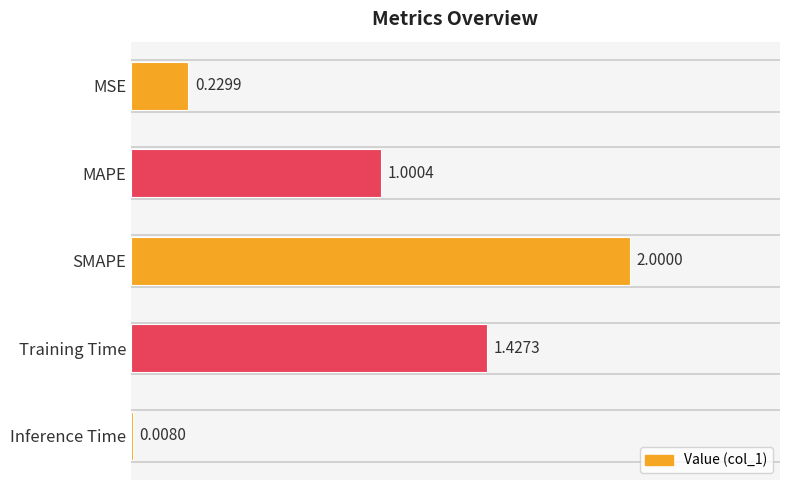

List the labels in order of value, largest first.

SMAPE, Training Time, MAPE, MSE, Inference Time